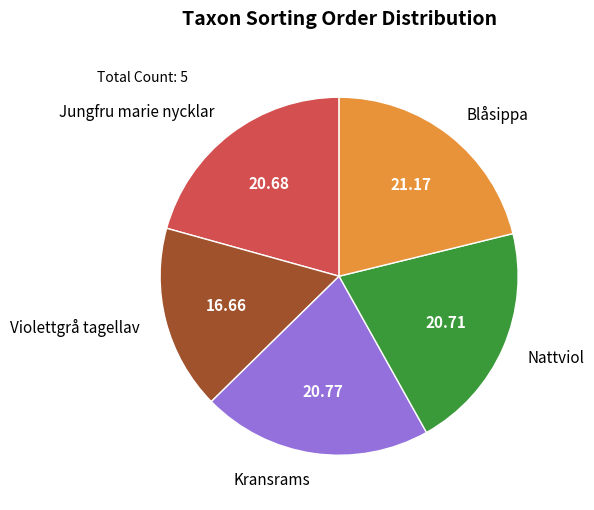

The Blåsippa slice represents 21% of the pie. True or false?

True